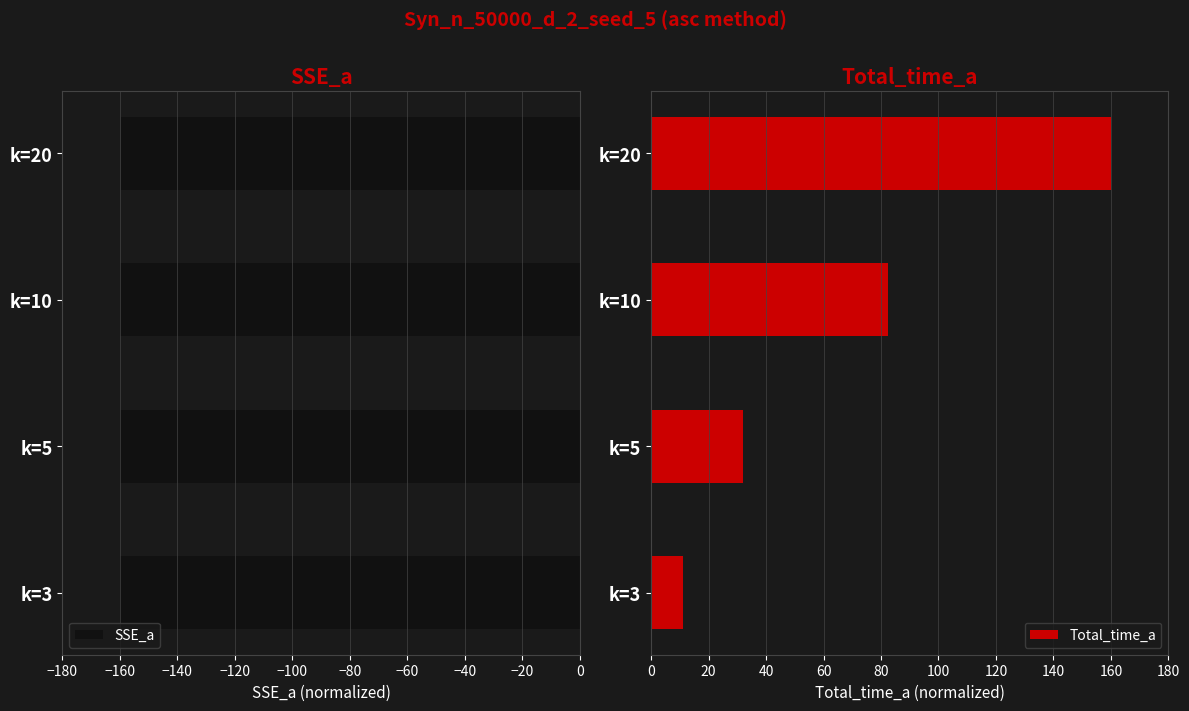

What is the value of the SSE_a bar at the 2nd from the left?

-160.0